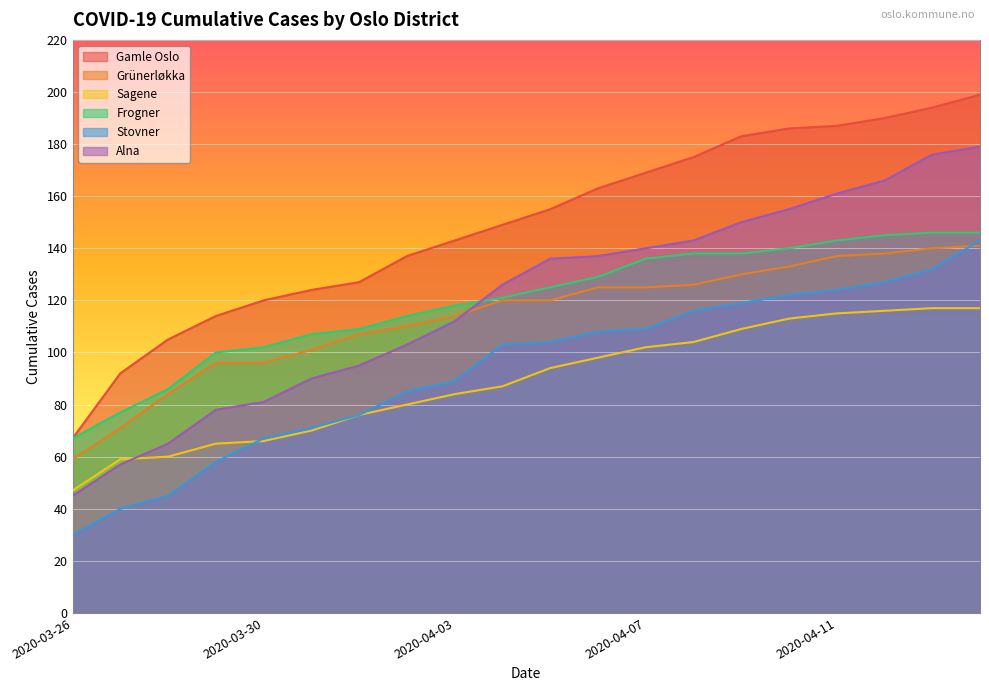

What is the total value across all series at 2020-04-13?

905